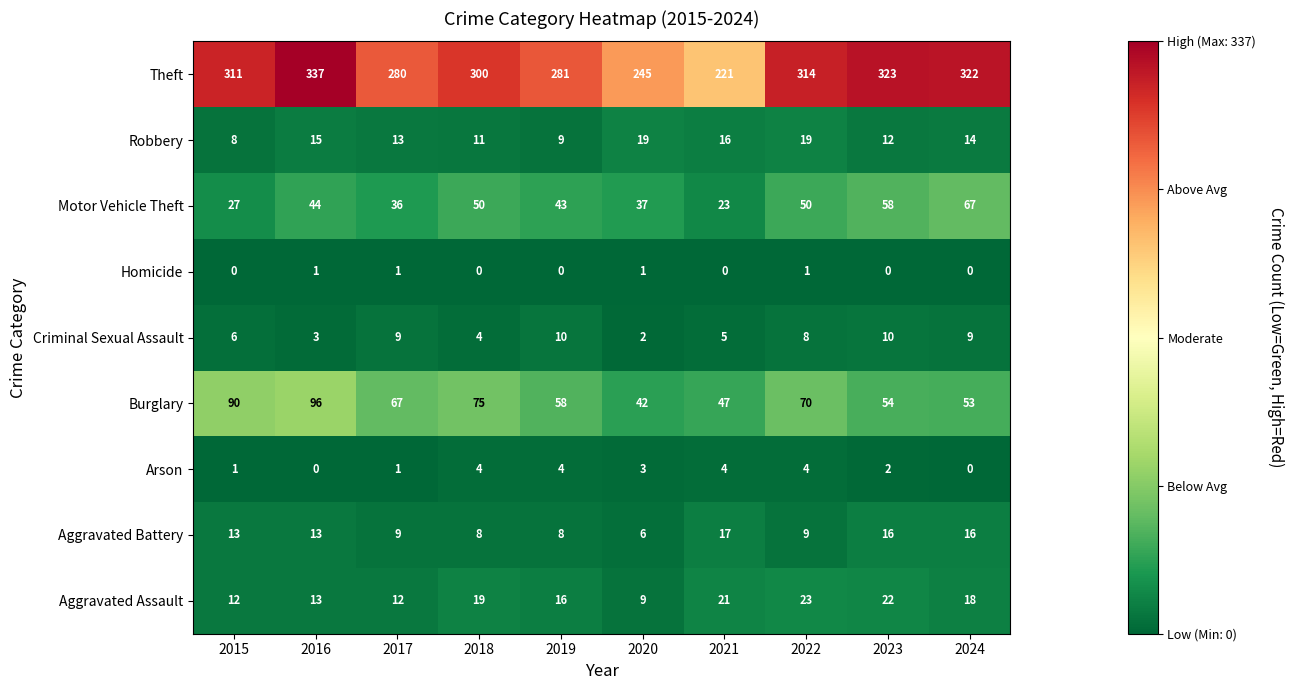

True or false: Theft has a value of 281 at 2019.

True